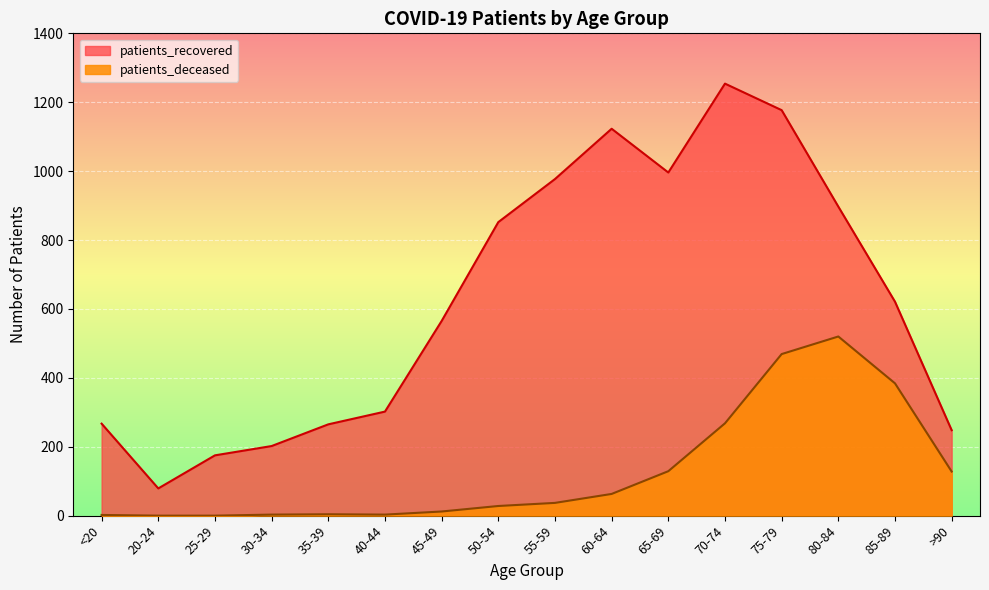

Where is patients_deceased nearest to the value 260?

70-74